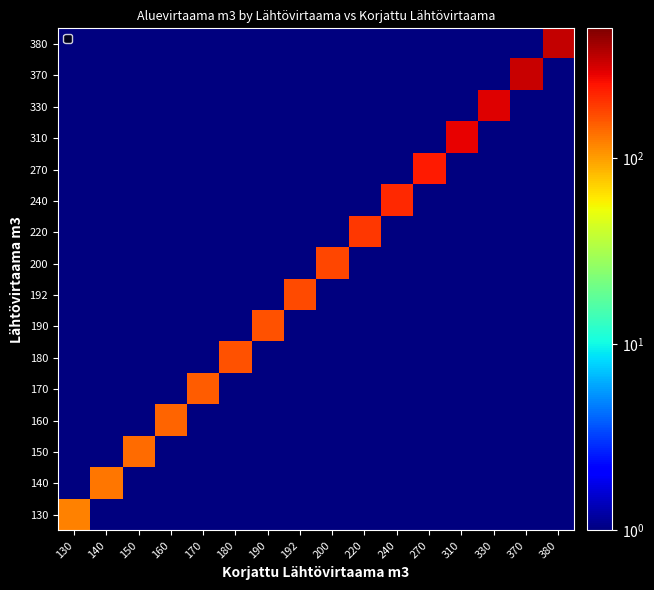

How many series are shown in this chart?

16